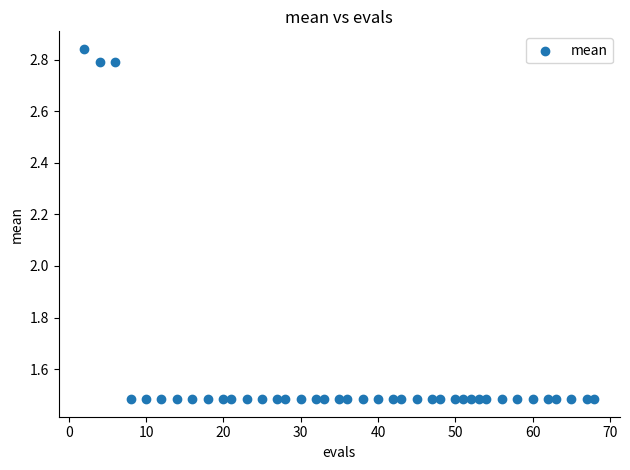

What is the range of Y values (max minus min)?

1.4